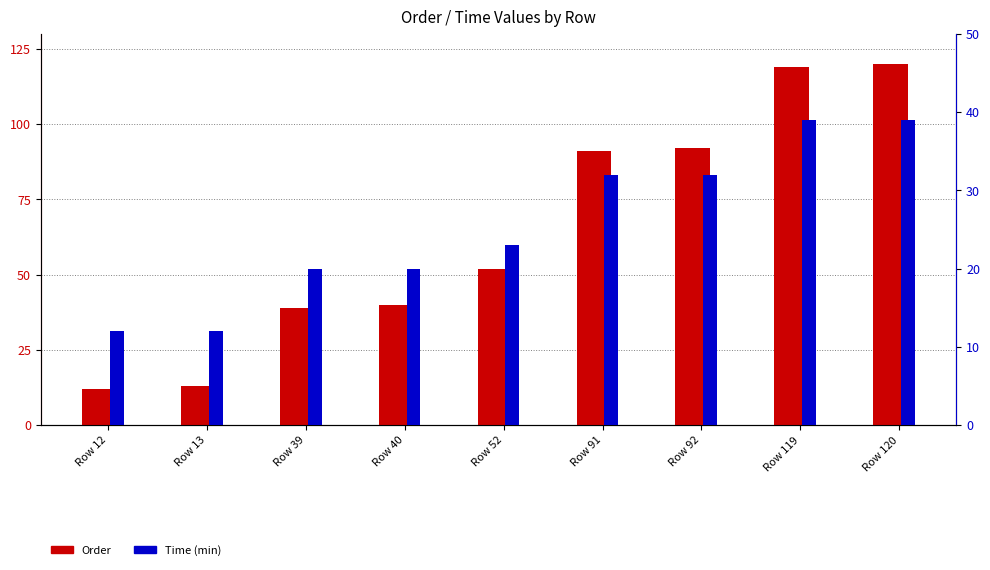

What are all the series names shown in the legend?

Order, Time (min)